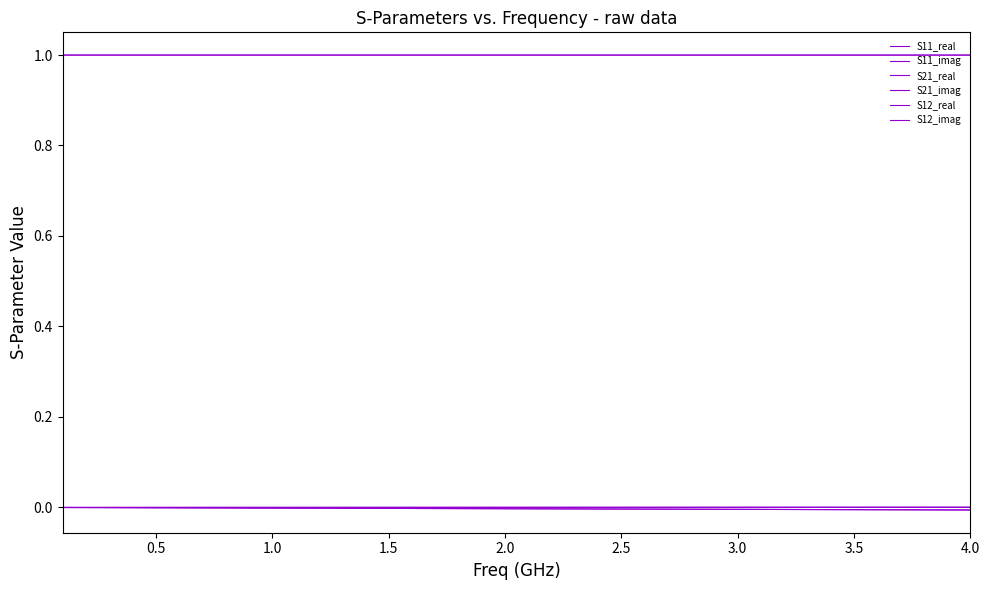

At how many categories does at least one series exceed 0?

40